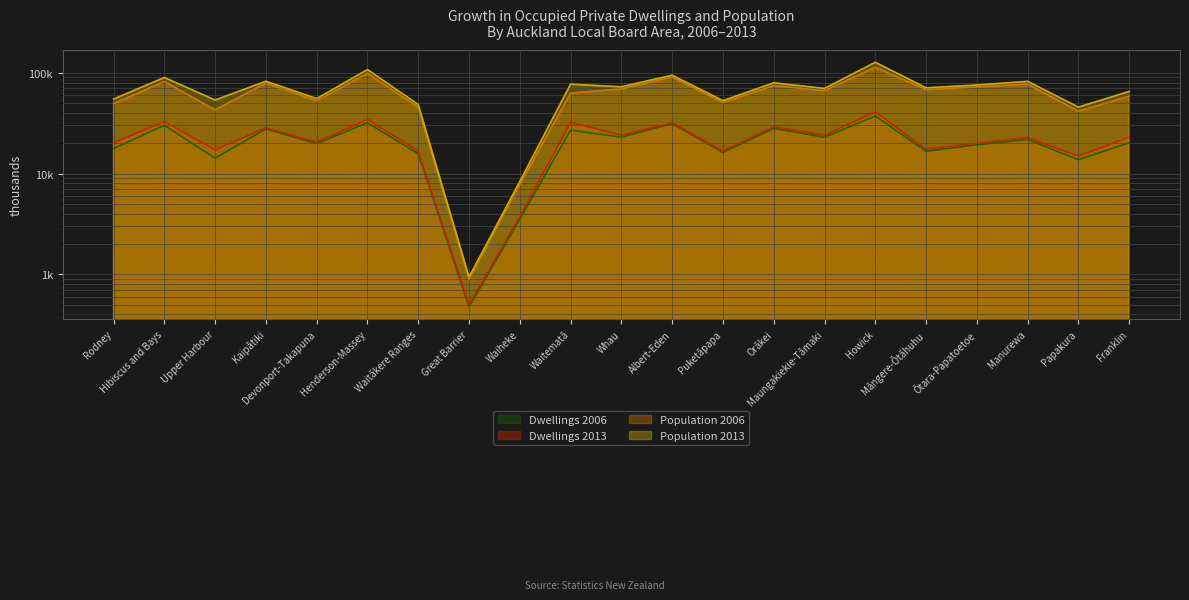

Reading left to right, what are all the values shown in this chart?

Dwellings 2006: 17.7	30.1	14.2	27.7	19.9	31.9	15.7	0.5	3.5	27.0	23.0	31.3	16.2	28.1	22.9	37.2	16.7	19.3	21.8	13.7	20.2
Dwellings 2013: 20.2	32.9	17.2	28.5	20.5	34.5	16.7	0.5	3.8	32.3	24.0	32.0	16.7	29.2	24.0	41.0	17.4	20.0	22.7	14.9	23.0
Population 2006: 49.4	81.9	42.9	79.1	52.7	98.8	45.5	0.9	7.8	62.9	69.2	91.0	50.8	74.5	66.4	113.5	68.2	72.3	77.2	41.6	58.6
Population 2013: 54.9	89.8	53.7	82.5	55.5	107.7	48.4	0.9	8.3	77.1	72.6	94.7	52.9	79.5	70.0	127.1	71.0	75.7	82.2	45.6	65.3